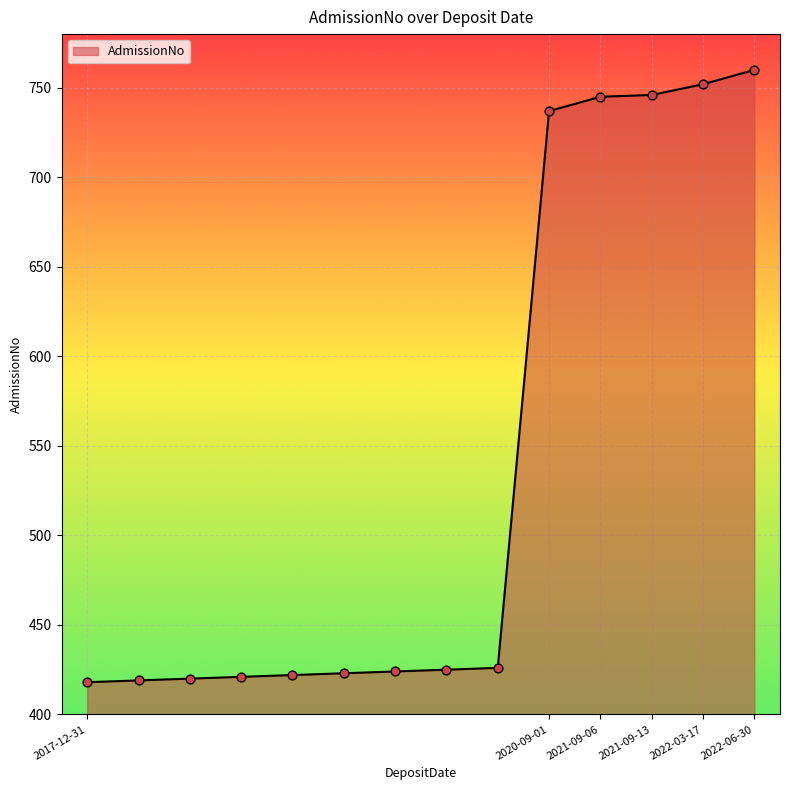

What is the greatest value displayed?

760